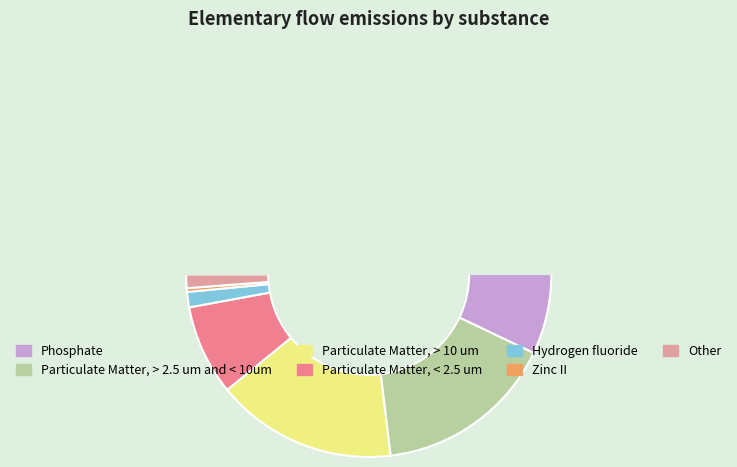

To the nearest percent, what percentage of the pie is Hydrogen fluoride?

1%